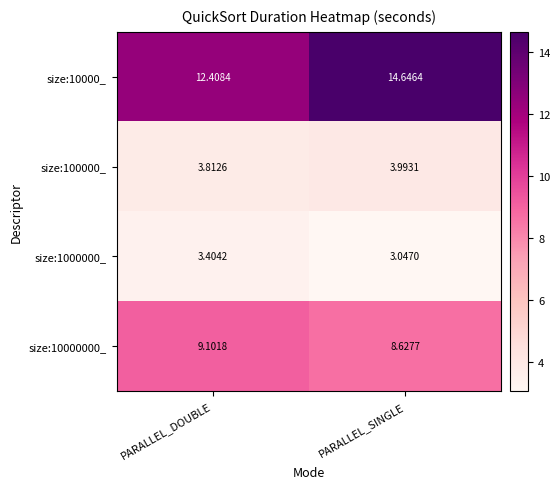

Rank the categories by size:1000000_ value from highest to lowest.

PARALLEL_DOUBLE, PARALLEL_SINGLE